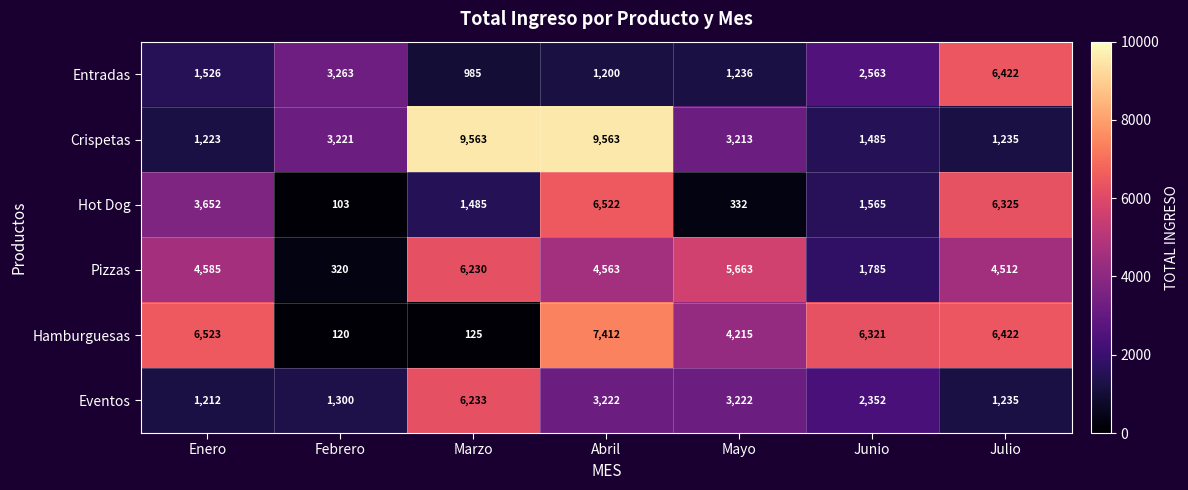

True or false: Crispetas has a value of 9563 at Abril.

True